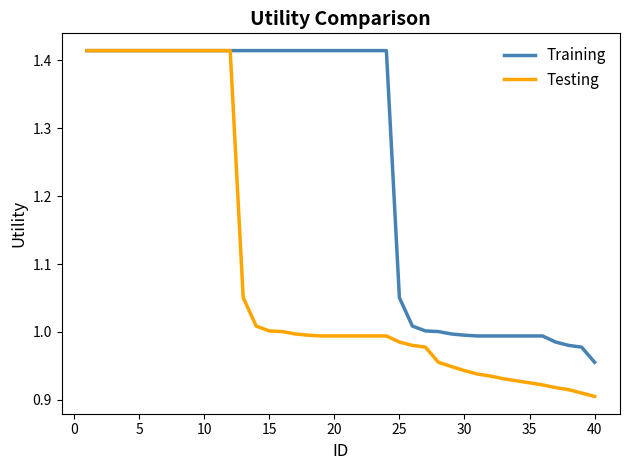

Which series has the largest range (max minus min)?

Testing